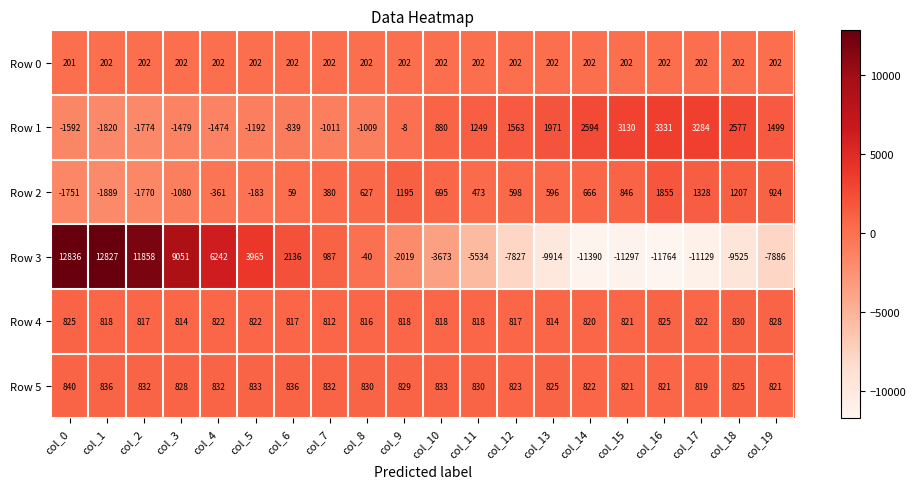

At col_8, list the series in order from smallest to largest.

Row 1, Row 3, Row 0, Row 2, Row 4, Row 5